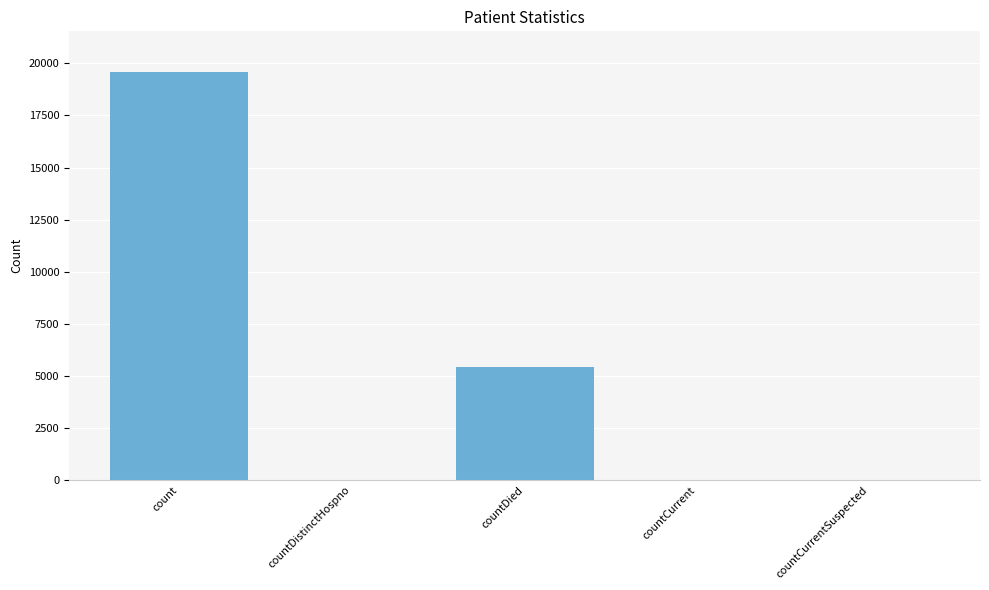

Approximately how many times larger is the value at countDistinctHospno compared to countCurrent?

0.7